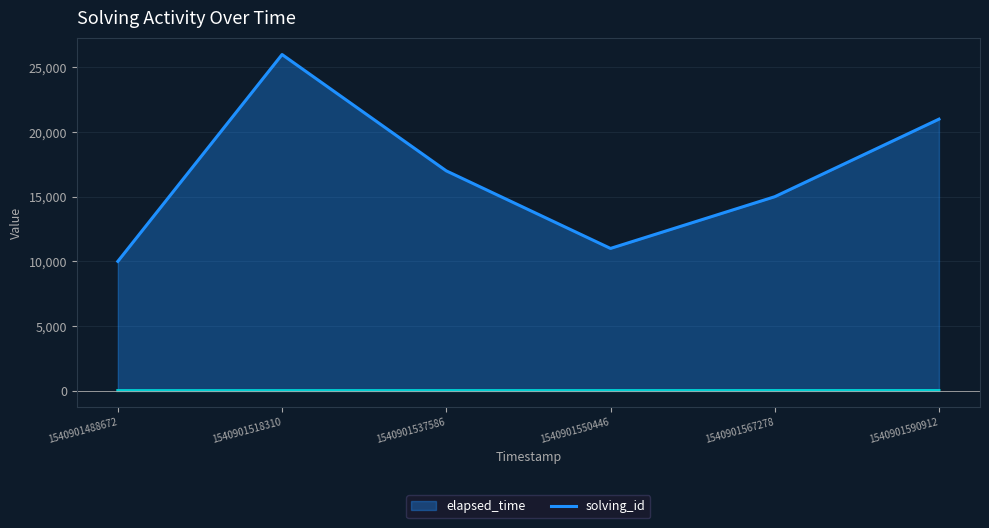

Which label corresponds to the smallest value in the chart?

1540901488672